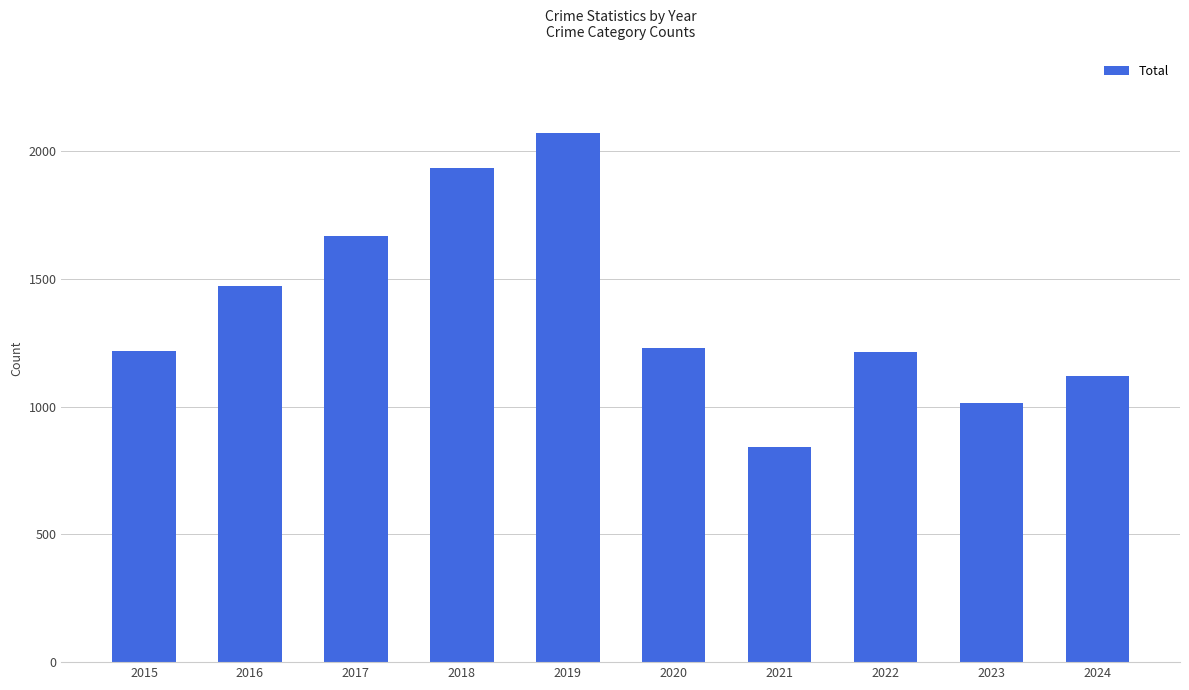

How many categories are shown in the chart?

10